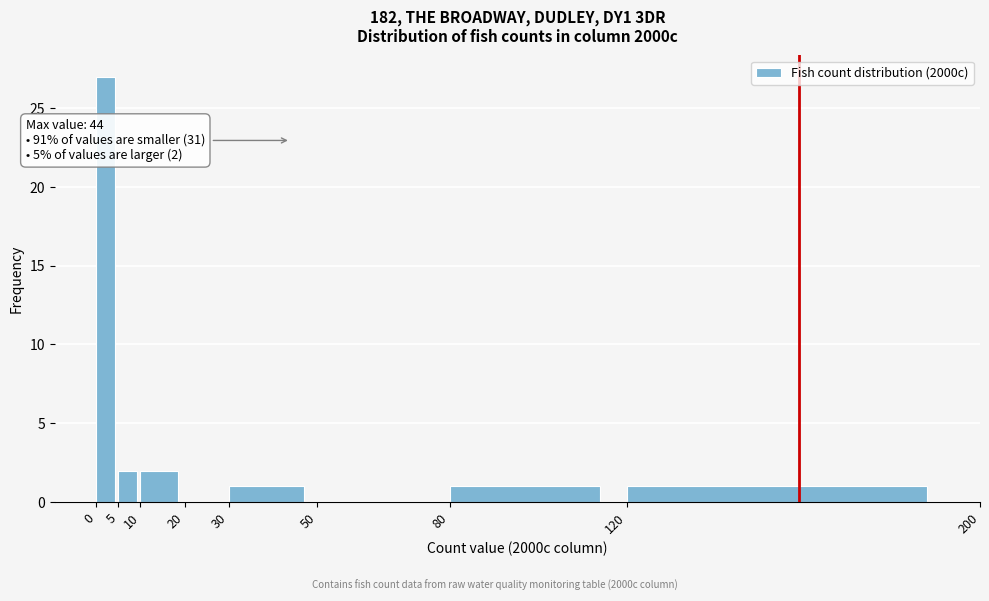

Which range on the x-axis has the tallest bar?

0 to 5